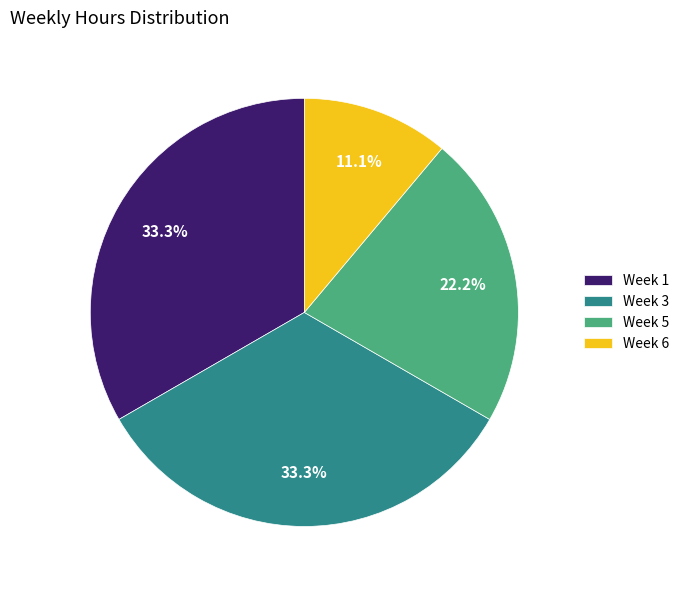

What percentage do Week 5 and Week 1 together represent?

55.6%